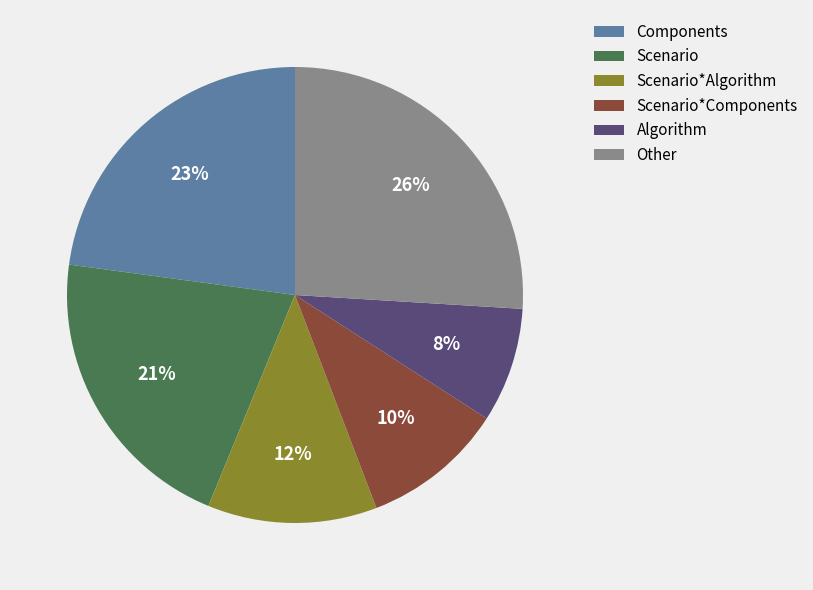

Does any single category account for the majority?

No